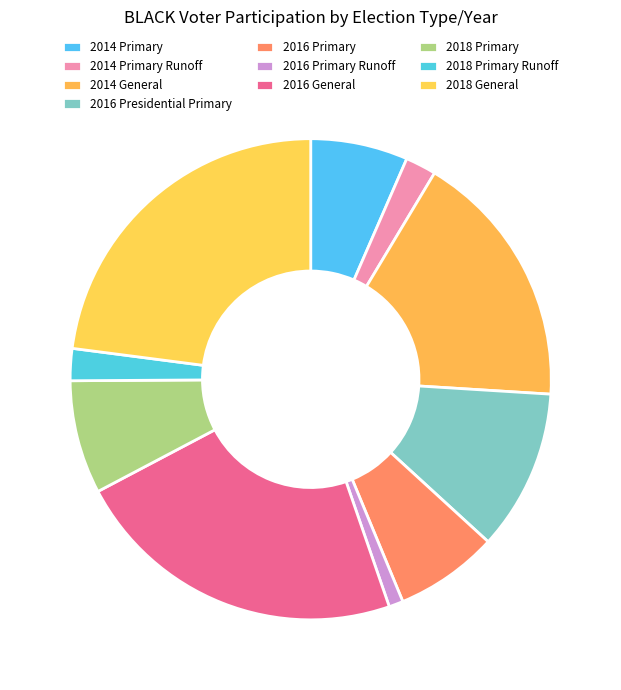

True or false: 2016 General accounts for 23% of the total.

True